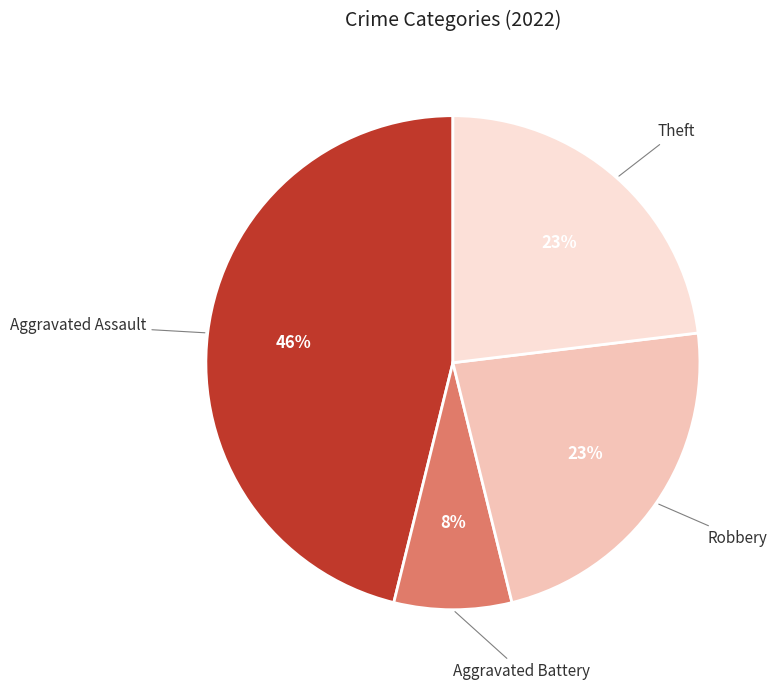

Is there a majority slice in this chart?

No